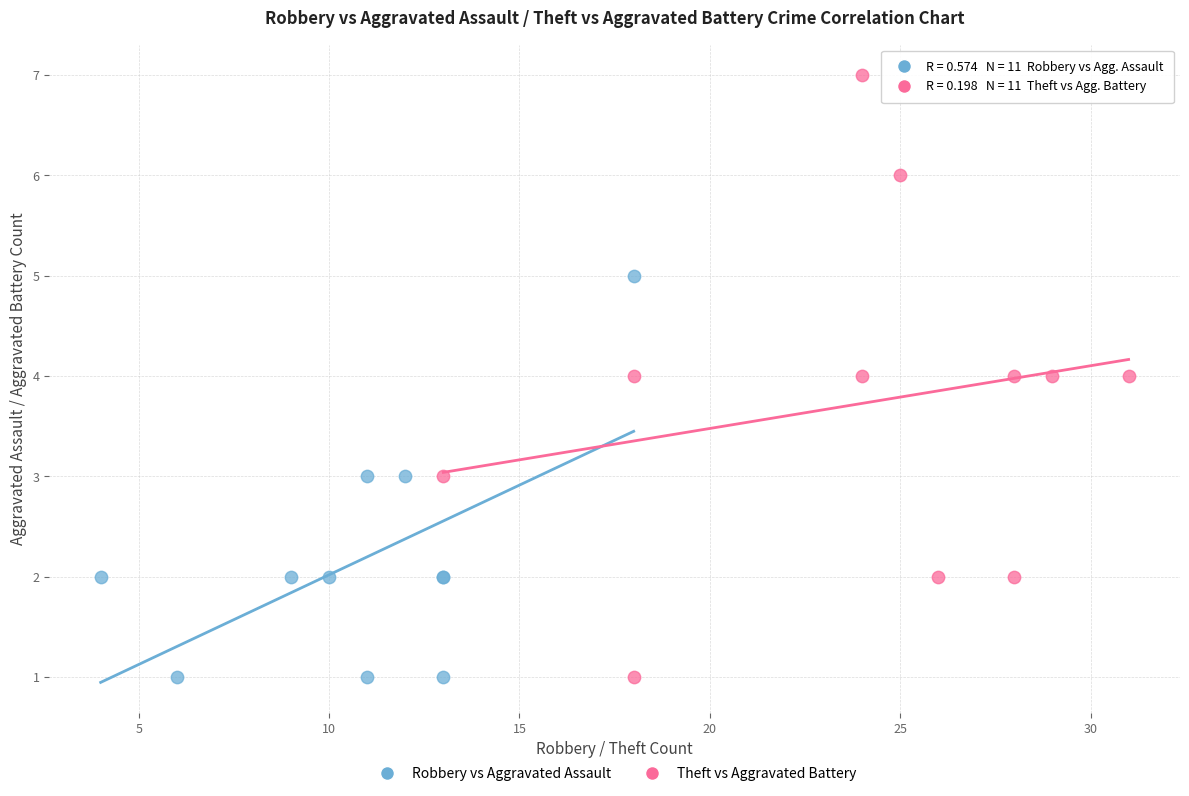

Which series reaches the maximum Y coordinate?

Theft vs Aggravated Battery